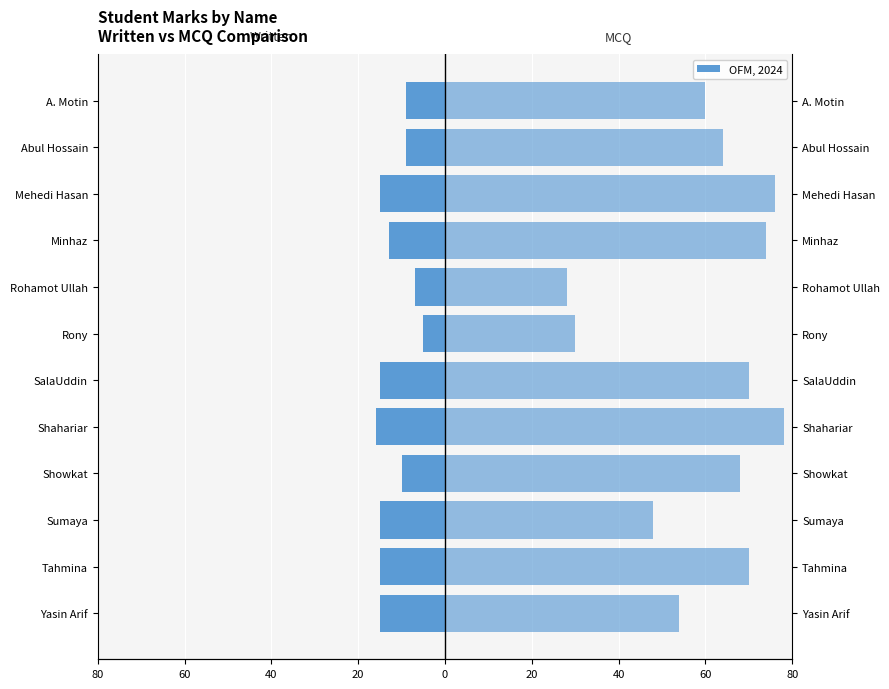

How many bars are there in total?

24